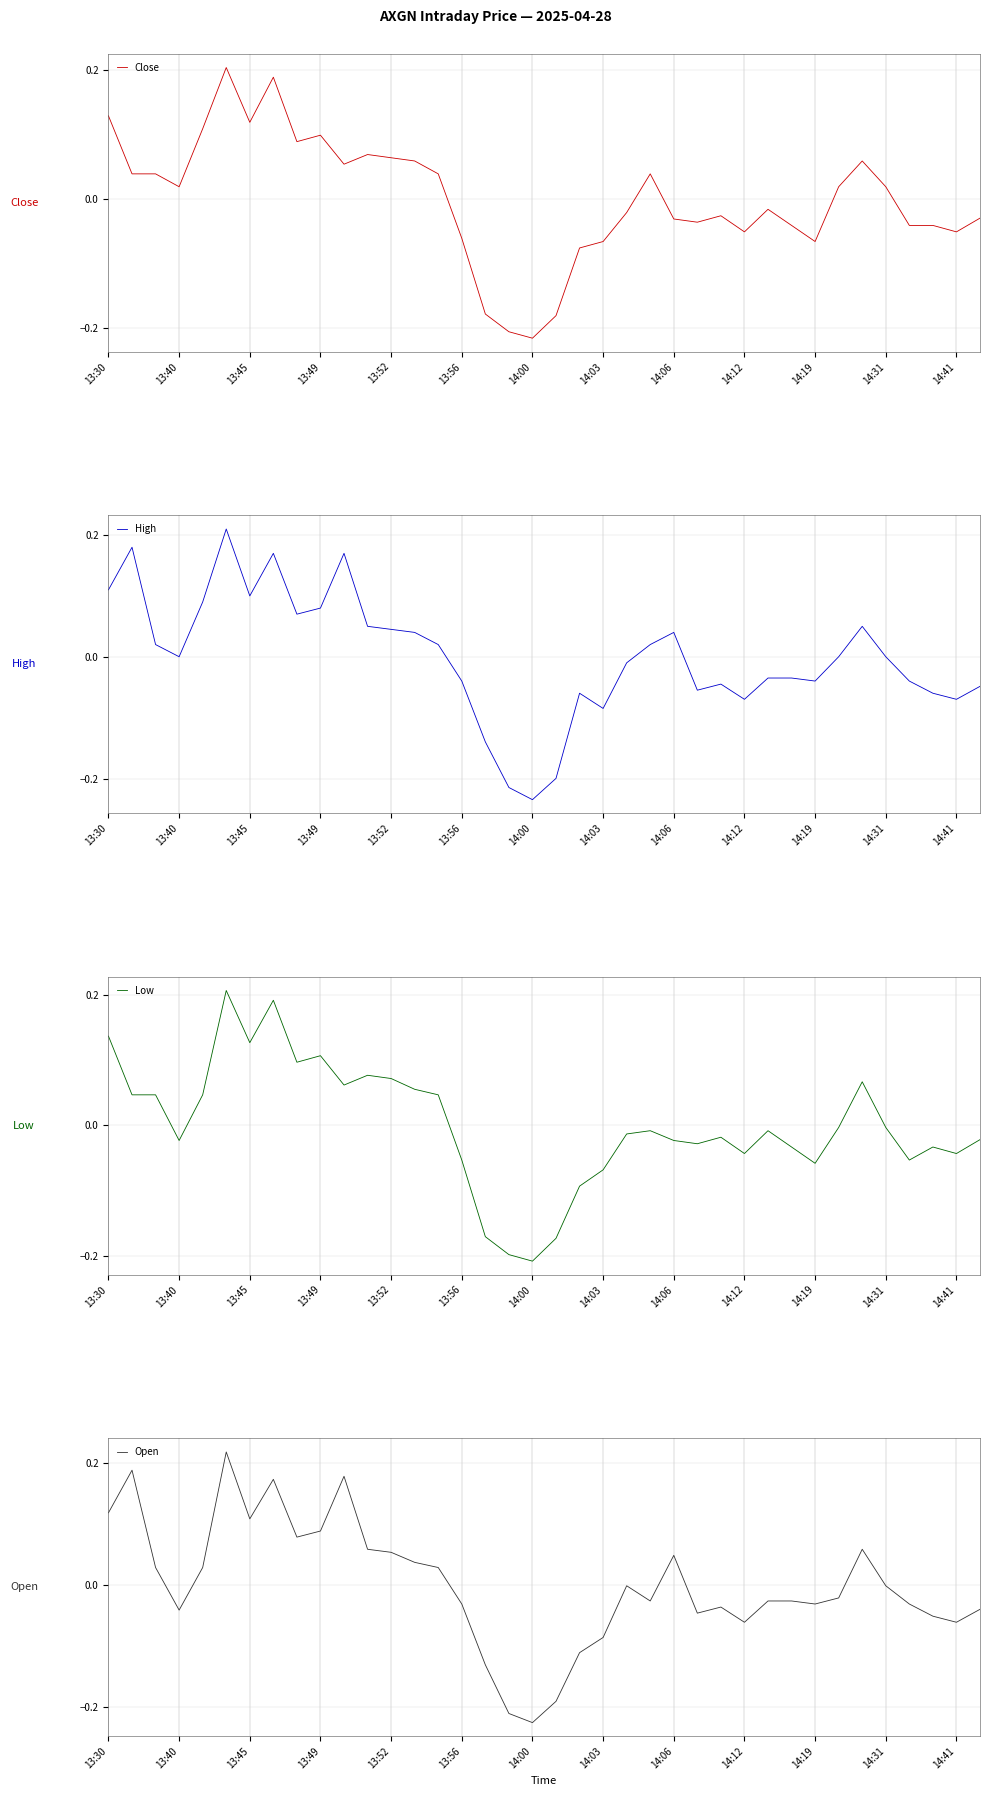

True or false: Low has a value of -0.0 at 13:49.

False